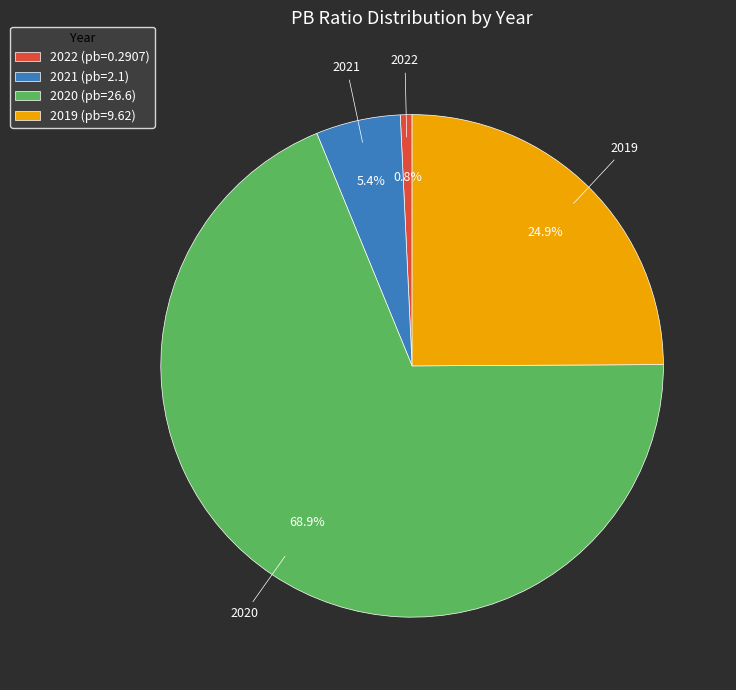

To the nearest percent, what percentage of the pie is 2019?

25%